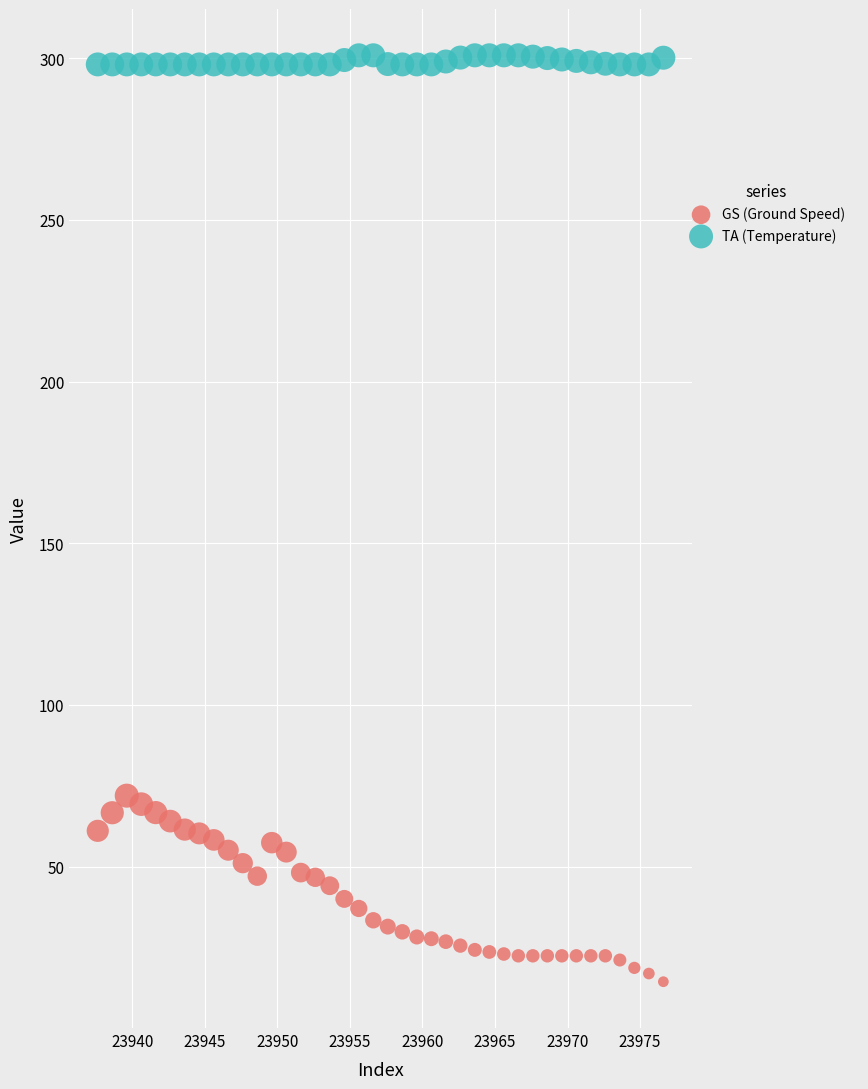

Which series has the largest Y range (max minus min)?

GS (Ground Speed)